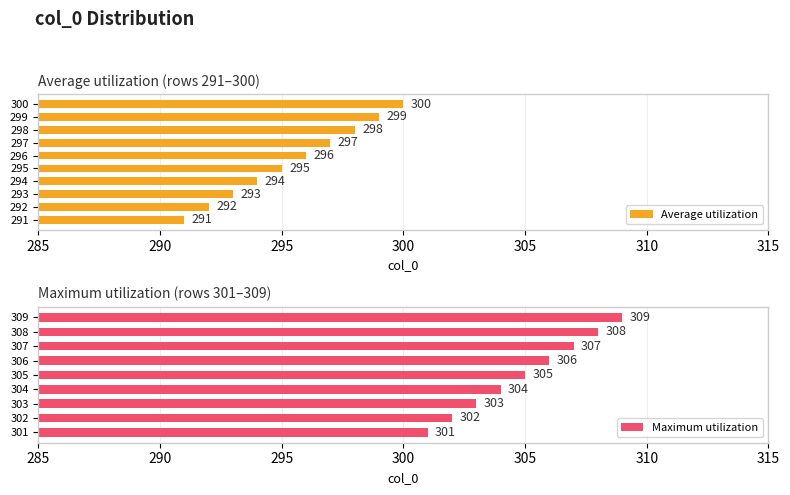

What is the value of the 3rd bar from the left?

293